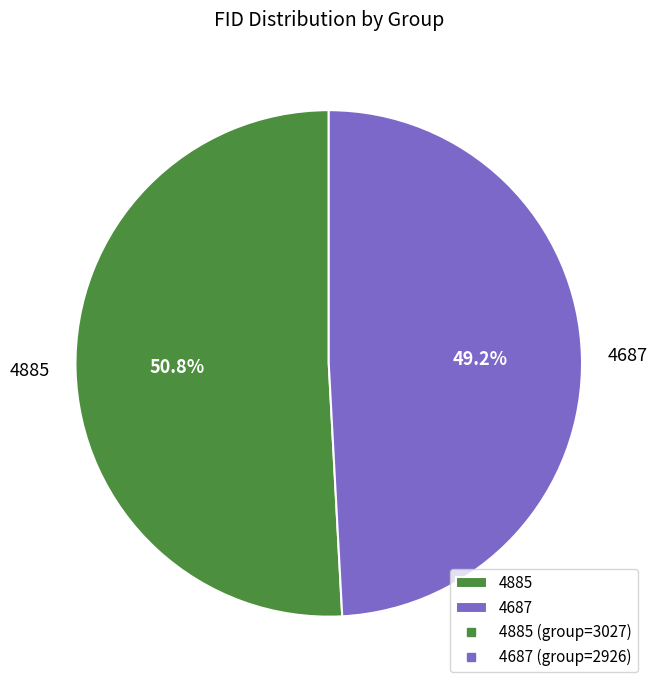

Which slice is the smallest?

4687